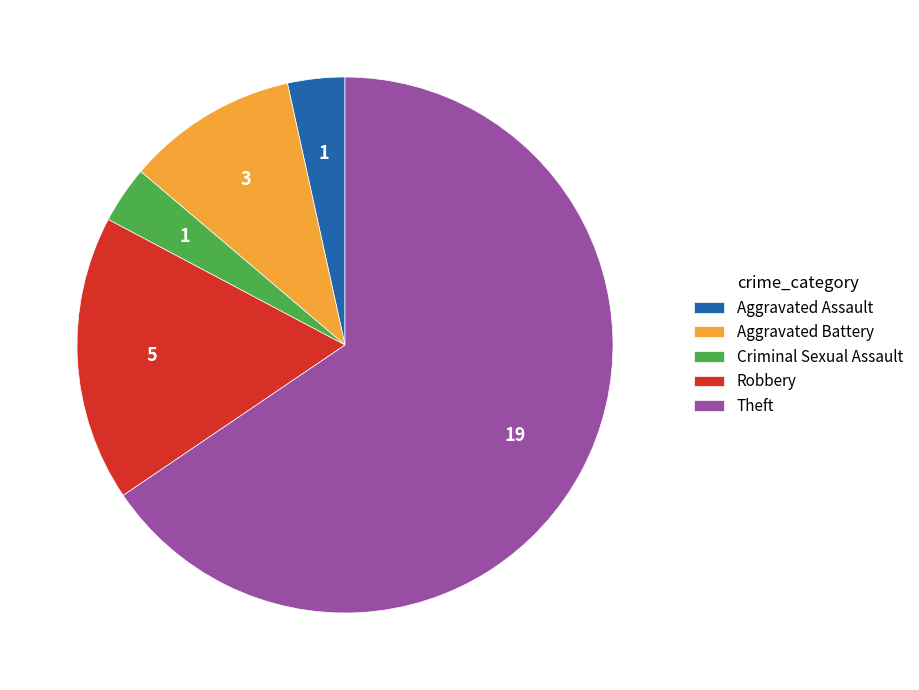

Is it true that Criminal Sexual Assault is 10% of the pie?

False